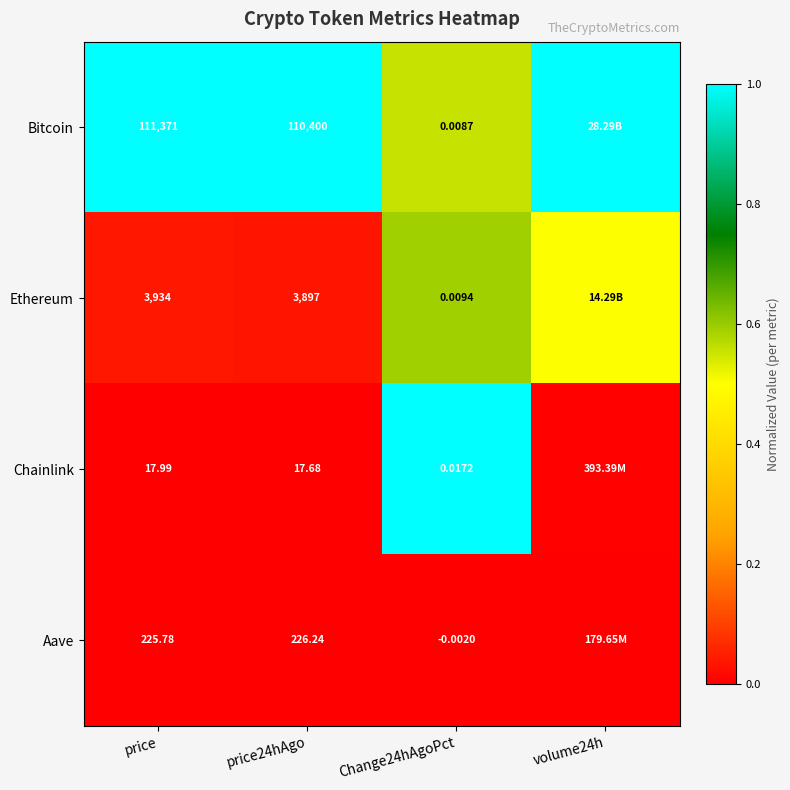

Rank the series at price24hAgo from highest to lowest value.

Bitcoin, Ethereum, Aave, Chainlink